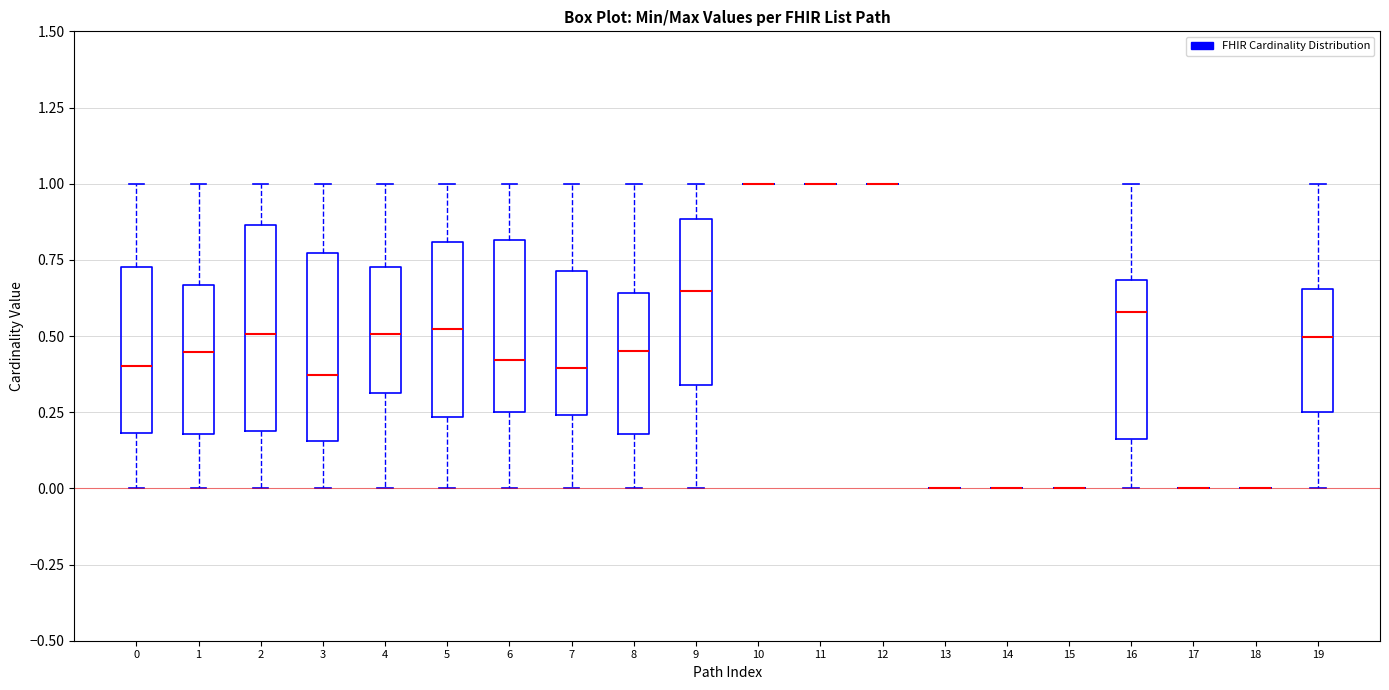

Reading left to right, read every box against the y-axis: the position of its median line, the range the box covers, and the ends of its whiskers. The values are not printed on the chart, so give them approximately, as read against the axis.

0: median 0.40, box 0.20 to 0.75, whiskers 0.00 to 1.00
1: median 0.45, box 0.20 to 0.65, whiskers 0.00 to 1.00
2: median 0.50, box 0.20 to 0.85, whiskers 0.00 to 1.00
3: median 0.35, box 0.15 to 0.75, whiskers 0.00 to 1.00
4: median 0.50, box 0.30 to 0.75, whiskers 0.00 to 1.00
5: median 0.50, box 0.25 to 0.80, whiskers 0.00 to 1.00
6: median 0.40, box 0.25 to 0.80, whiskers 0.00 to 1.00
7: median 0.40, box 0.25 to 0.70, whiskers 0.00 to 1.00
8: median 0.45, box 0.20 to 0.65, whiskers 0.00 to 1.00
9: median 0.65, box 0.35 to 0.90, whiskers 0.00 to 1.00
10: box collapsed to a line at 1.00, whiskers 1.00 to 1.00
11: box collapsed to a line at 1.00, whiskers 1.00 to 1.00
12: box collapsed to a line at 1.00, whiskers 1.00 to 1.00
13: box collapsed to a line at 0.00, whiskers 0.00 to 0.00
14: box collapsed to a line at 0.00, whiskers 0.00 to 0.00
15: box collapsed to a line at 0.00, whiskers 0.00 to 0.00
16: median 0.60, box 0.15 to 0.70, whiskers 0.00 to 1.00
17: box collapsed to a line at 0.00, whiskers 0.00 to 0.00
18: box collapsed to a line at 0.00, whiskers 0.00 to 0.00
19: median 0.50, box 0.25 to 0.65, whiskers 0.00 to 1.00